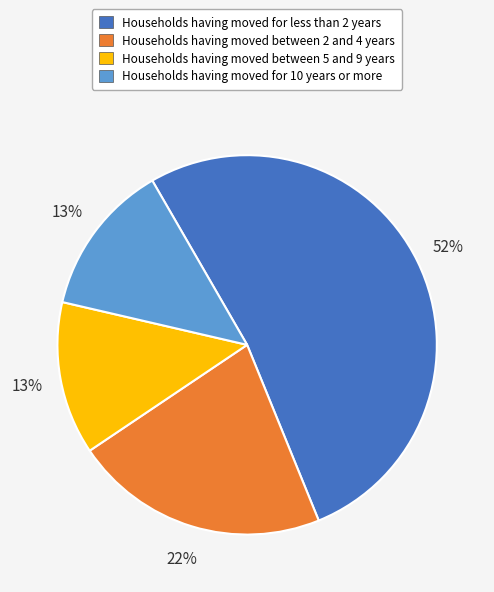

To the nearest percent, what is the difference between the largest and smallest slice percentages?

39%